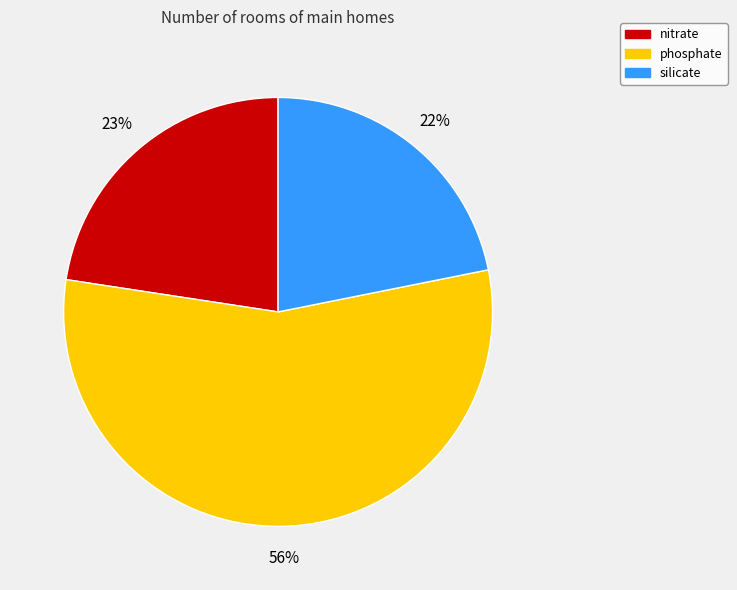

To the nearest percent, what is the average slice percentage?

33%